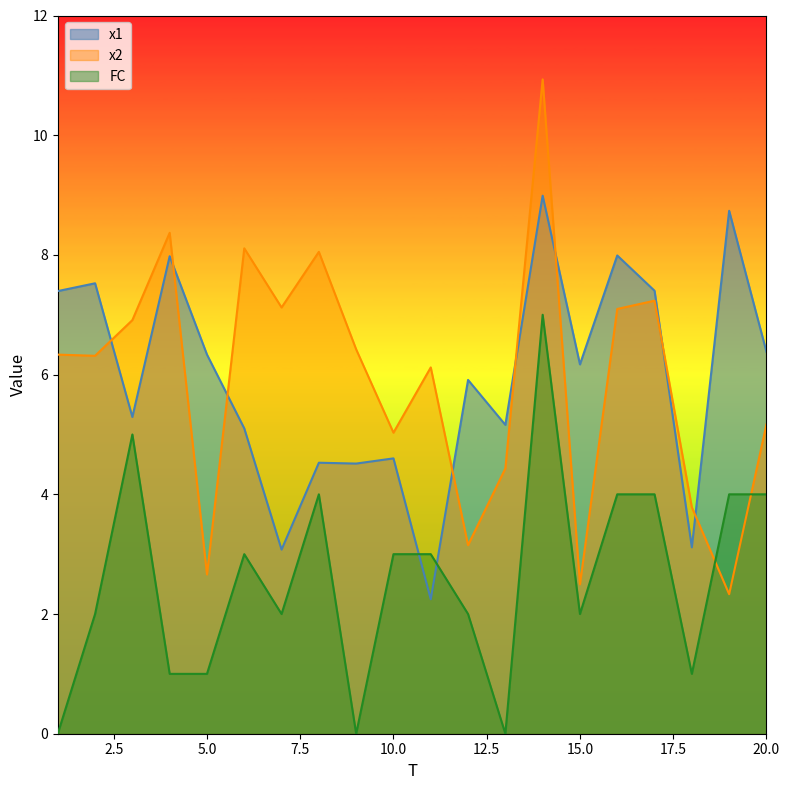

What is the value of the x2 point at the 19th from the left?

2.3